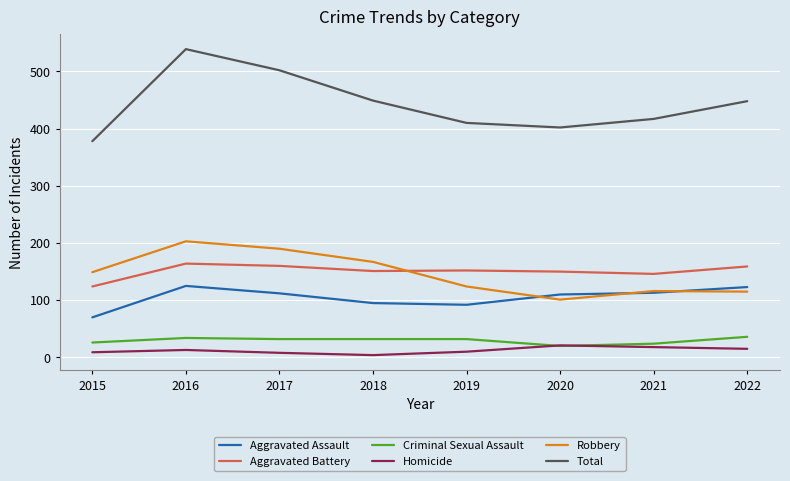

What are all the series names shown in the legend?

Aggravated Assault, Aggravated Battery, Criminal Sexual Assault, Homicide, Robbery, Total